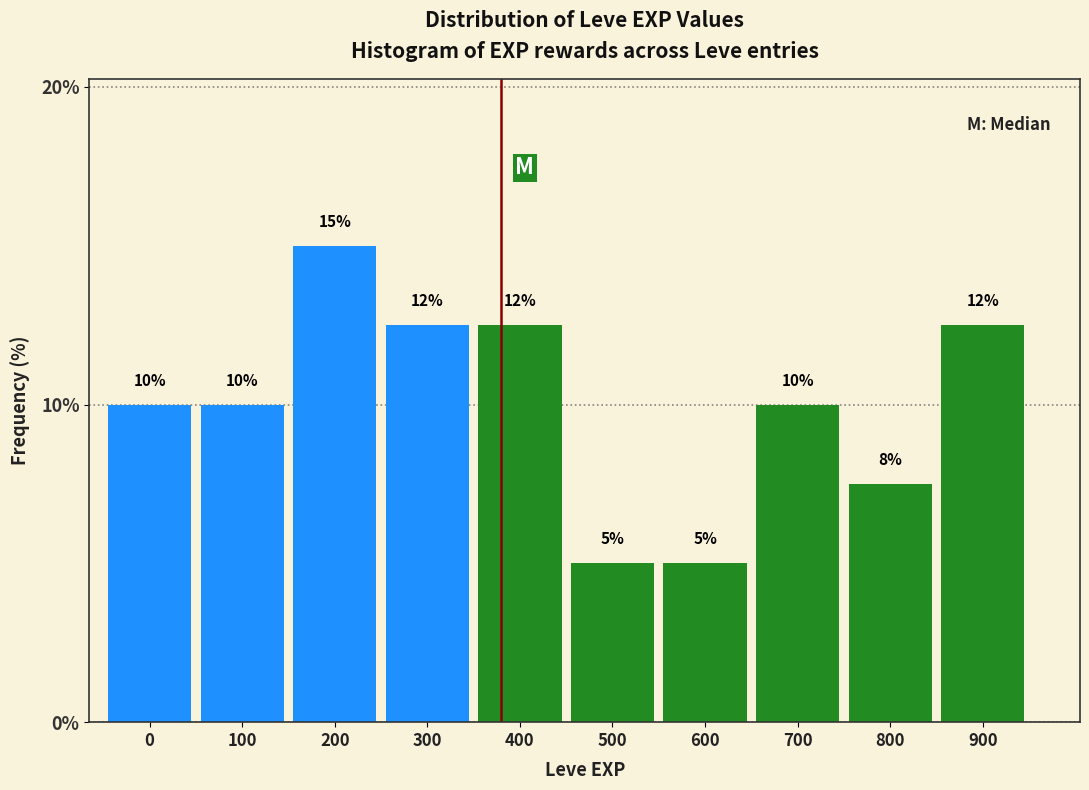

What is the value of the 1st bar from the left?

10.0